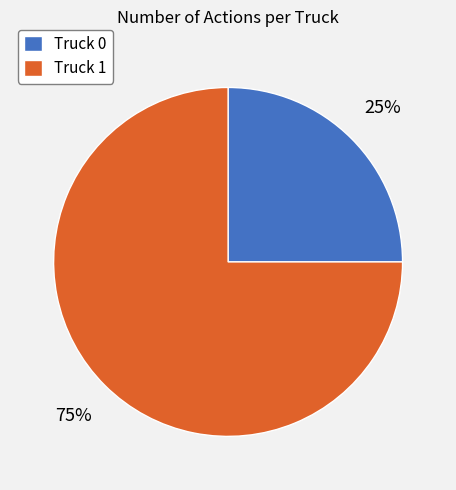

To the nearest percent, what is the difference between the largest and smallest slice percentages?

50%